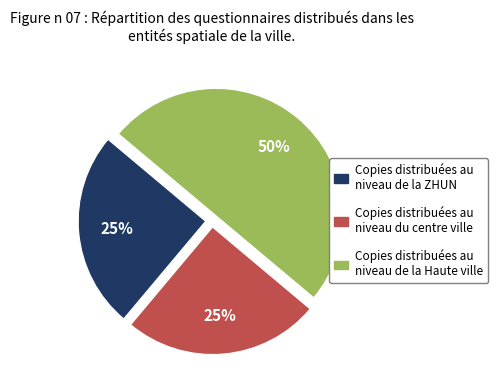

How many slices are in this pie chart?

3